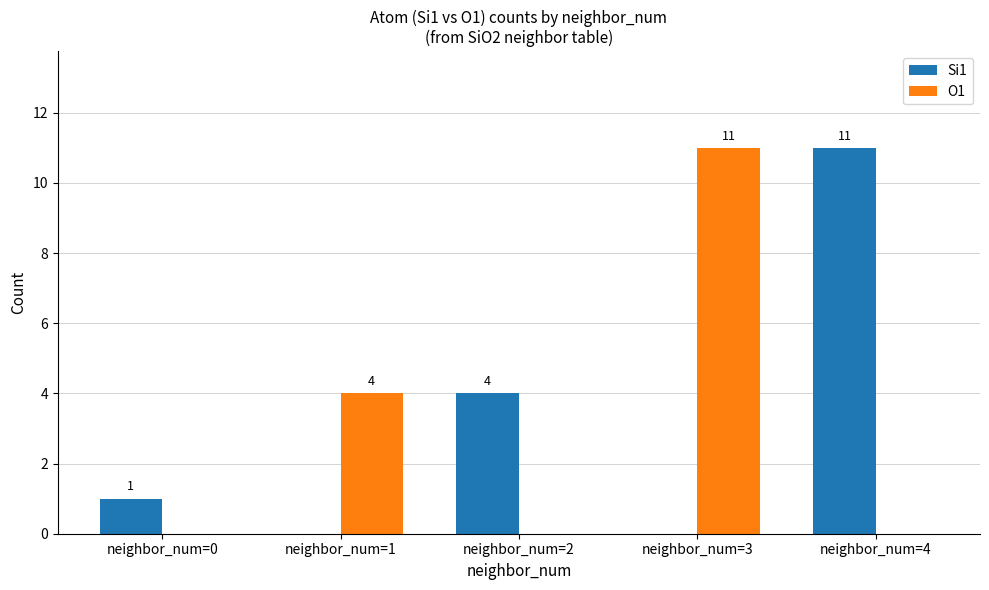

Is the value of Si1 at neighbor_num=4 greater than the value of O1 at neighbor_num=0?

Yes